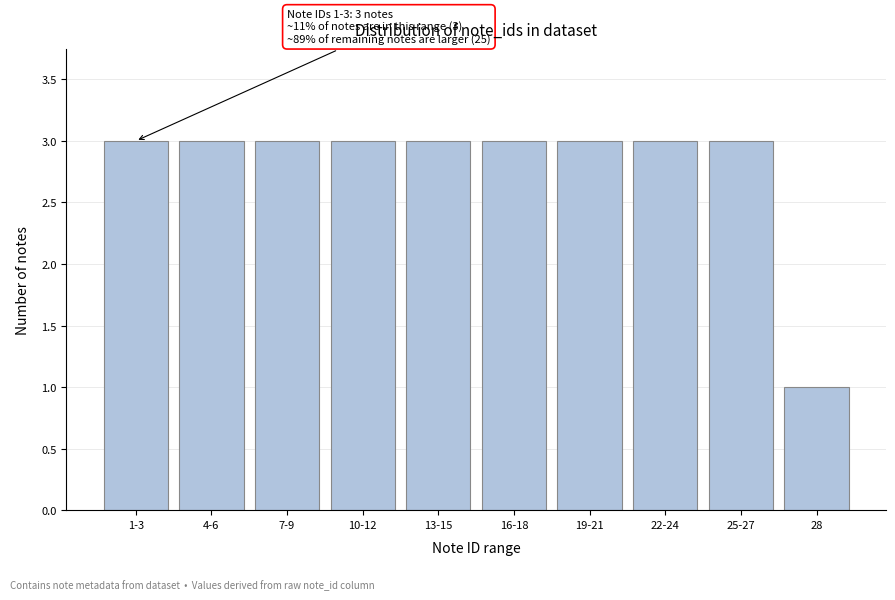

Reading right to left, what are all the values shown in this chart?

1	3	3	3	3	3	3	3	3	3